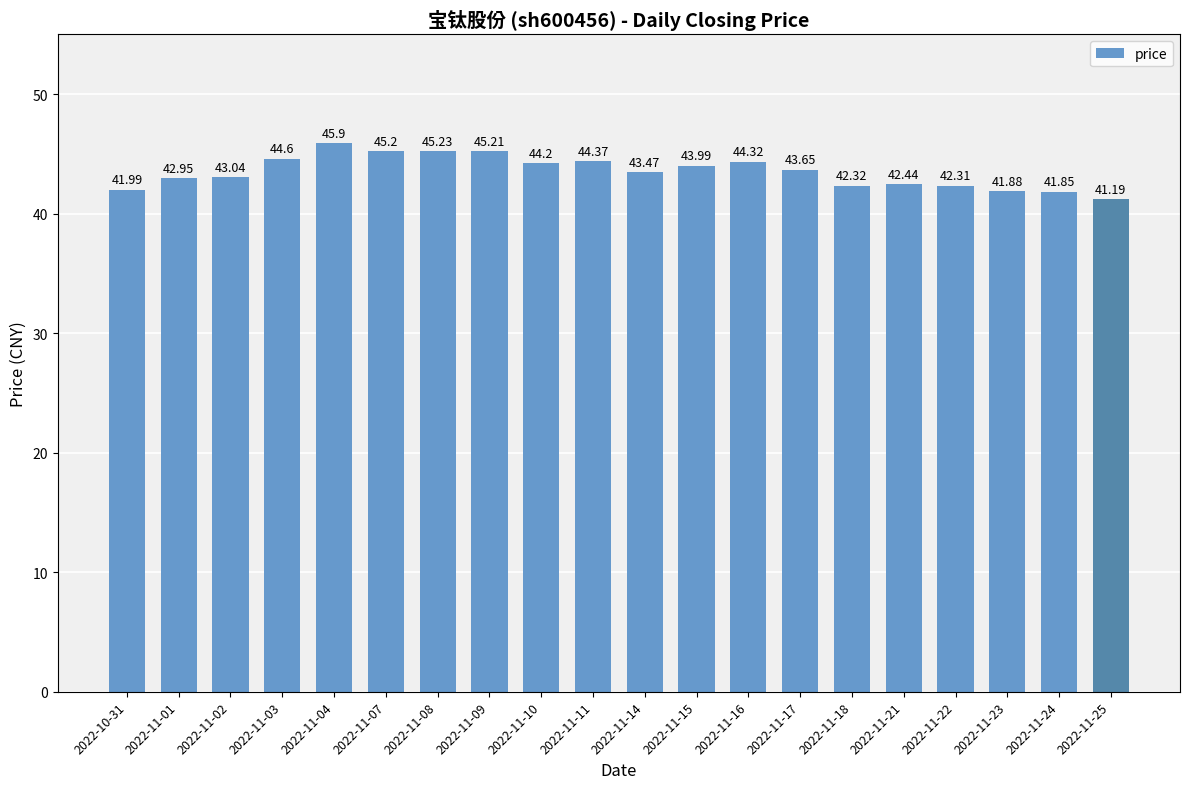

List the labels in order of value, smallest first.

2022-11-25, 2022-11-24, 2022-11-23, 2022-10-31, 2022-11-22, 2022-11-18, 2022-11-21, 2022-11-01, 2022-11-02, 2022-11-14, 2022-11-17, 2022-11-15, 2022-11-10, 2022-11-16, 2022-11-11, 2022-11-03, 2022-11-07, 2022-11-09, 2022-11-08, 2022-11-04